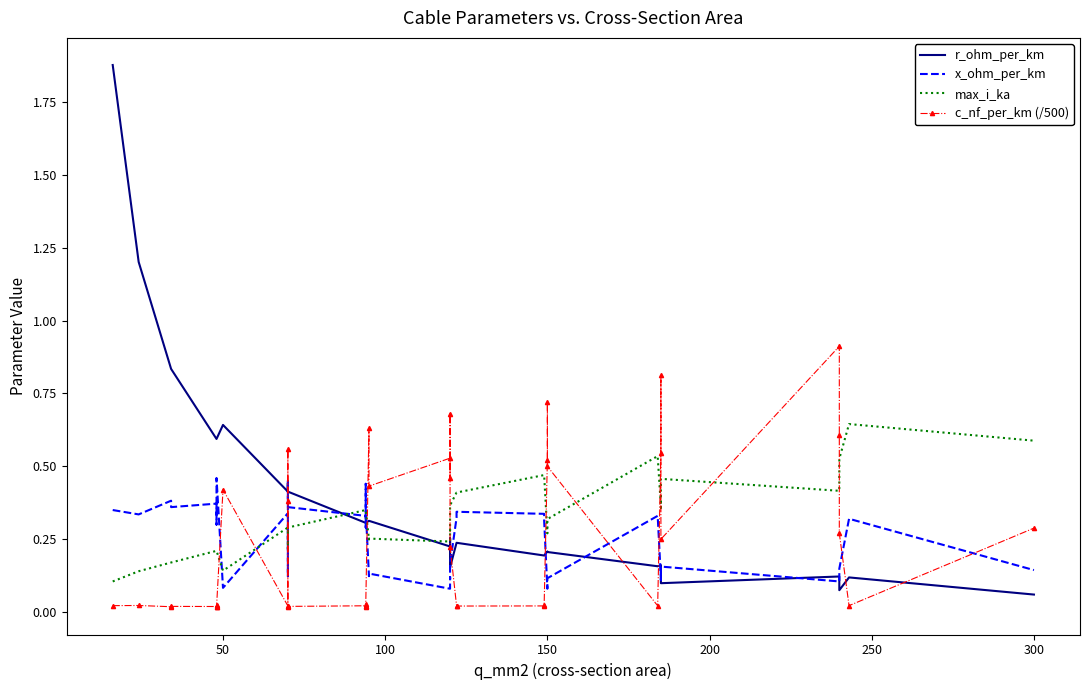

What is the average value of the max_i_ka series?

0.3